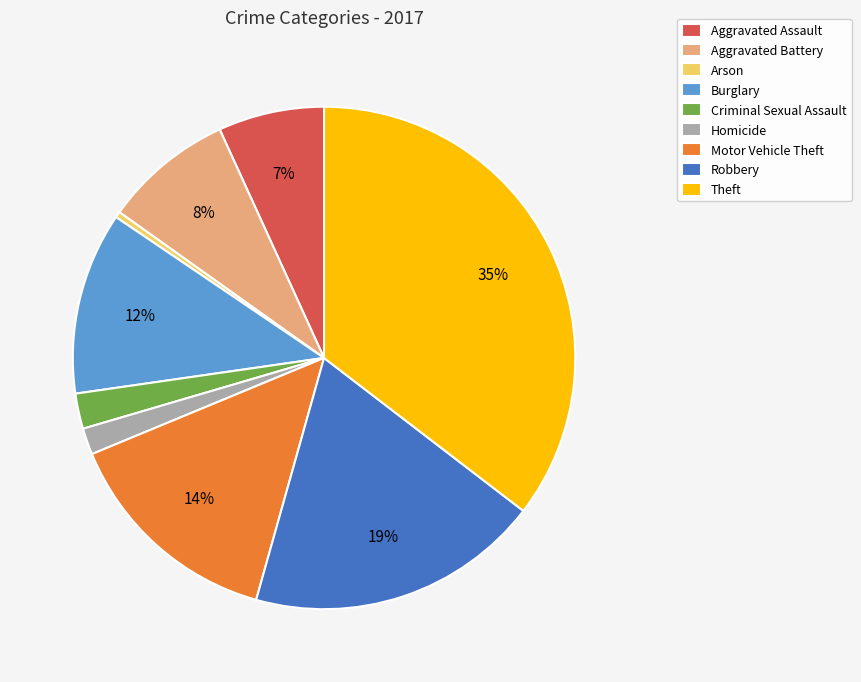

Which category has the biggest portion of the pie?

Theft